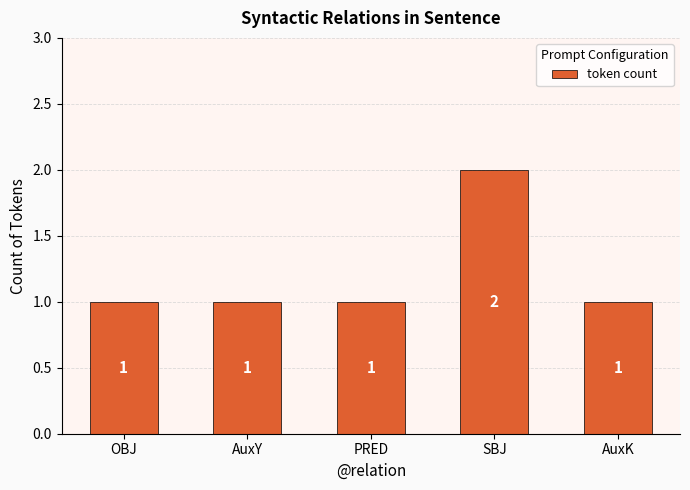

How many series are shown in this chart?

1